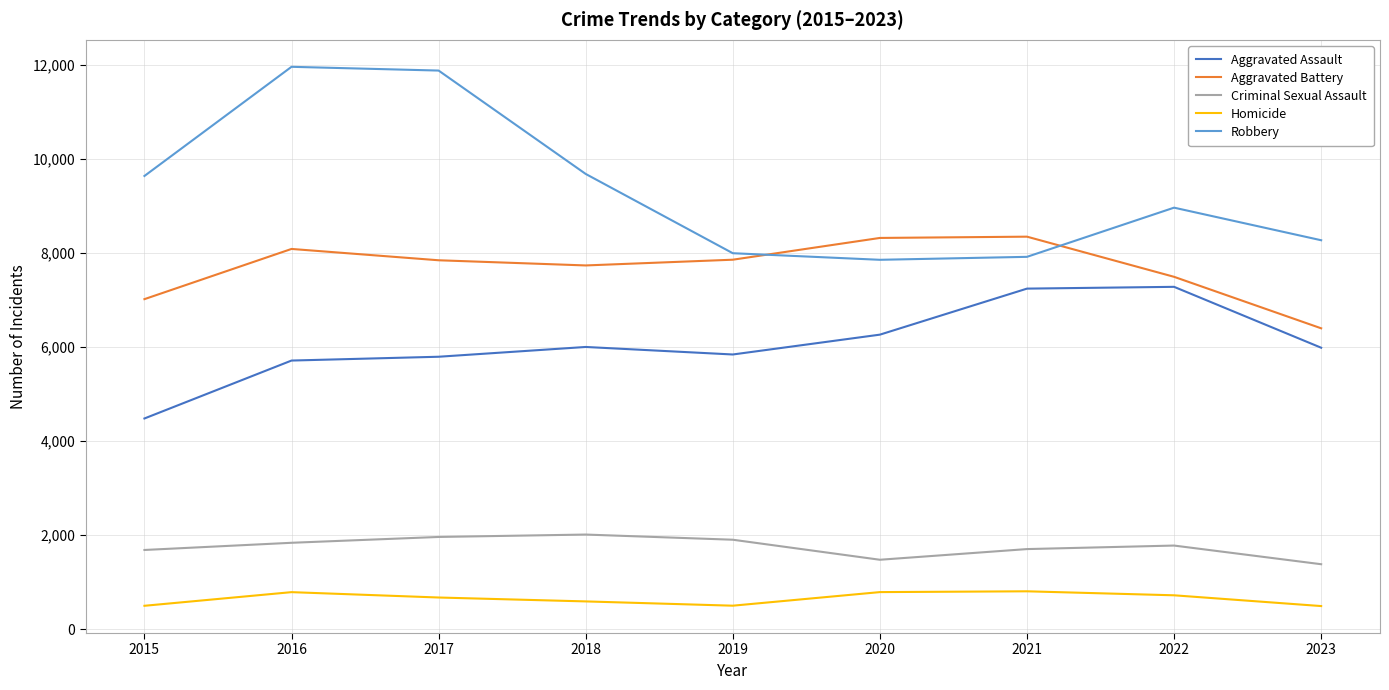

List the series in order of their peak value, lowest first.

Homicide, Criminal Sexual Assault, Aggravated Assault, Aggravated Battery, Robbery